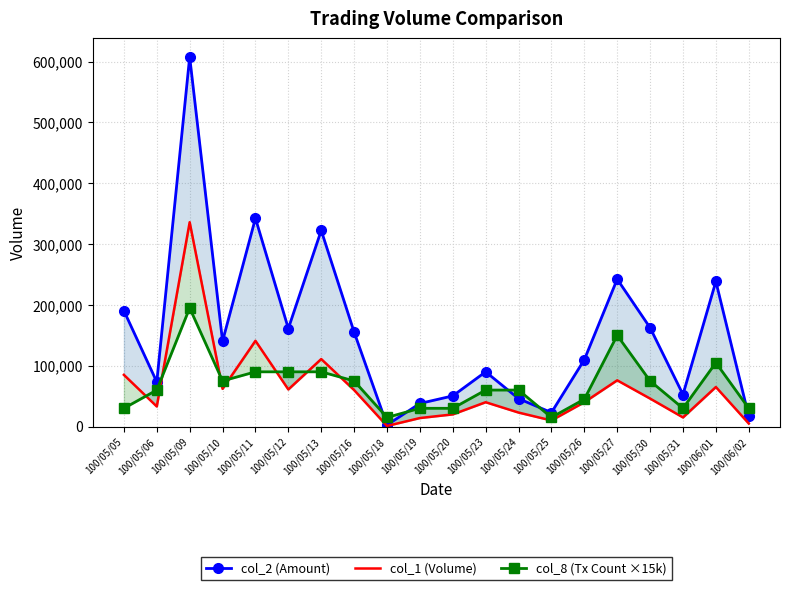

Rank the series by their maximum value, from lowest to highest.

col_8 (Tx Count ×15k), col_1 (Volume), col_2 (Amount)